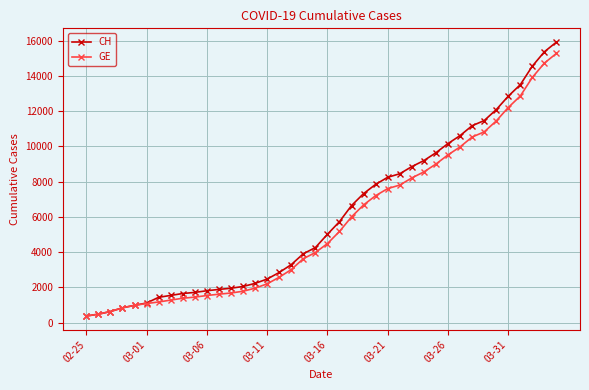

Which series has the largest range (max minus min)?

CH